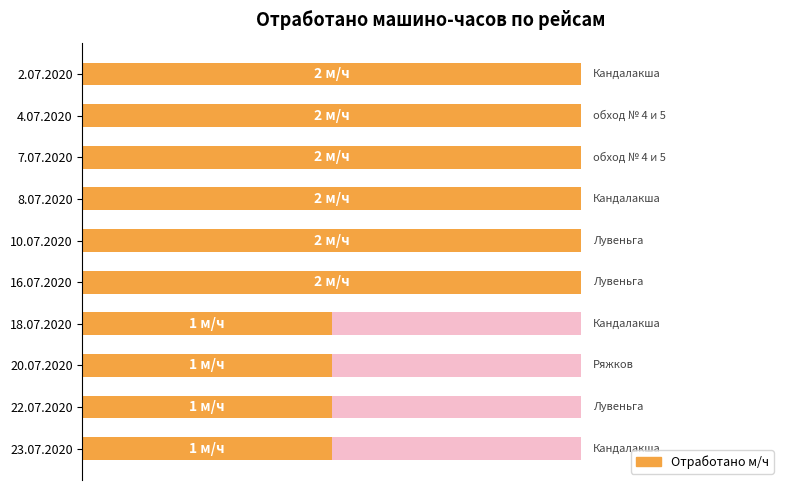

What is the difference between the maximum and minimum values?

1